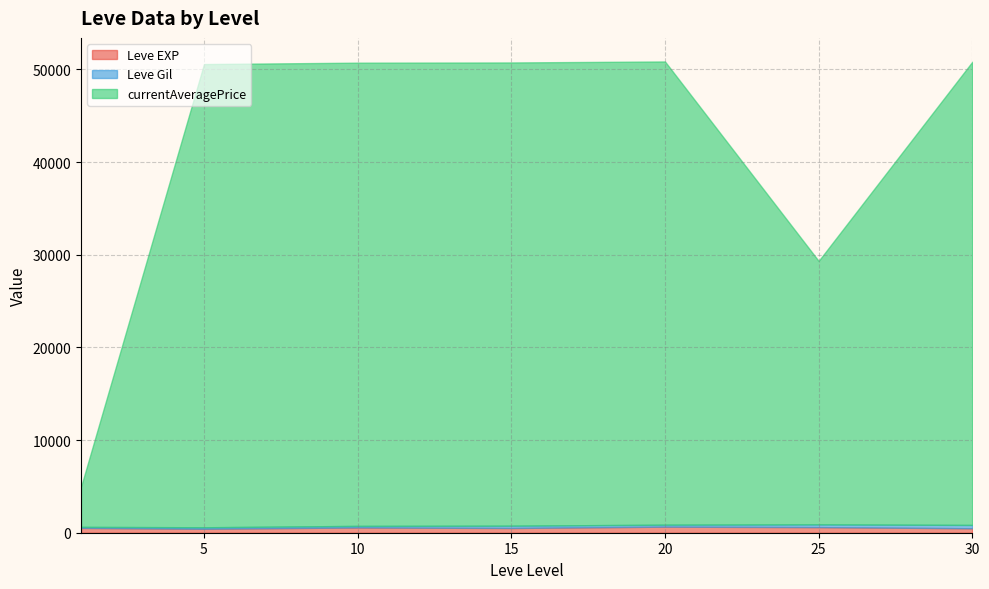

Which series has the largest range (max minus min)?

currentAveragePrice